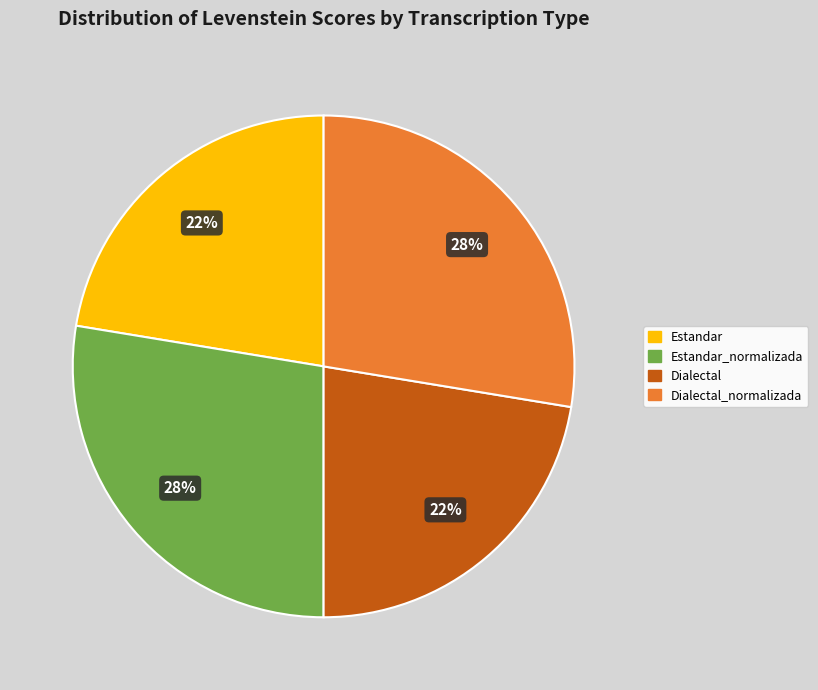

To the nearest percent, what is the average slice percentage?

25%